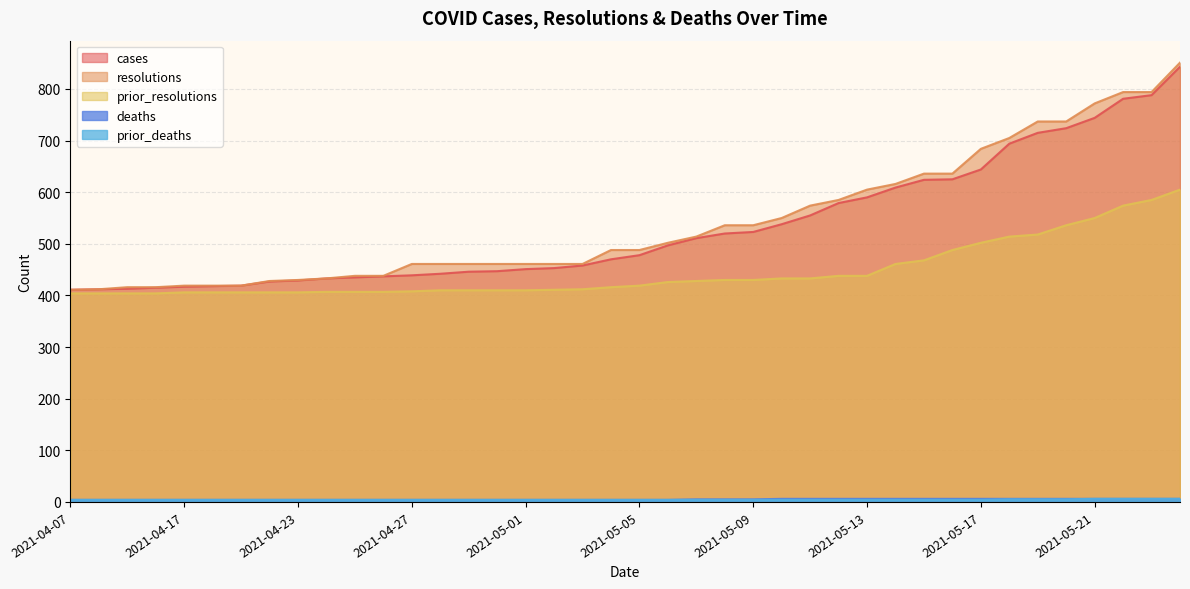

Is the value of prior_resolutions at 2021-04-23 greater than the value of cases at 2021-05-24?

No